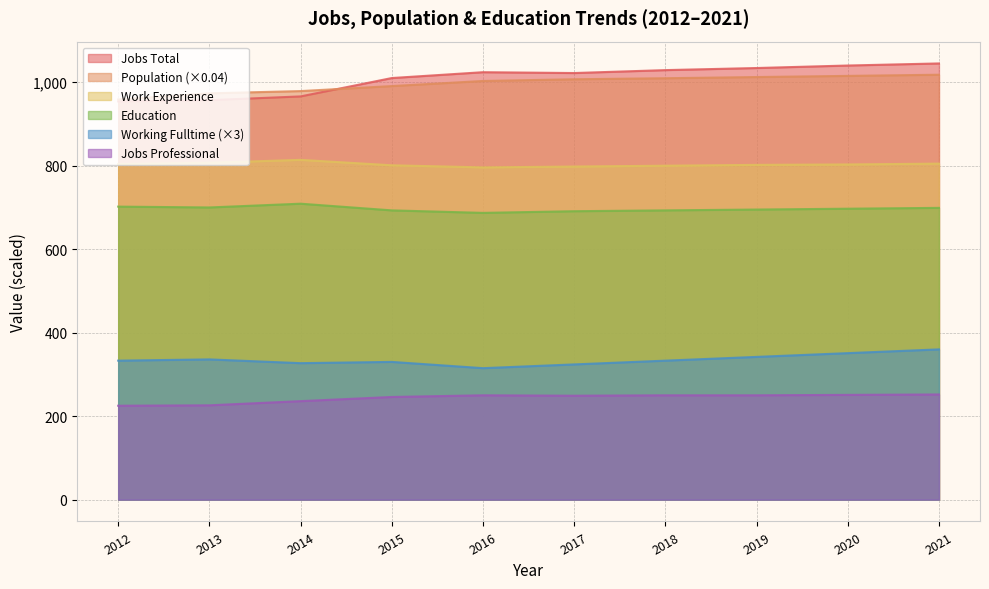

True or false: Population has a value of 973.4 at 2013.

True